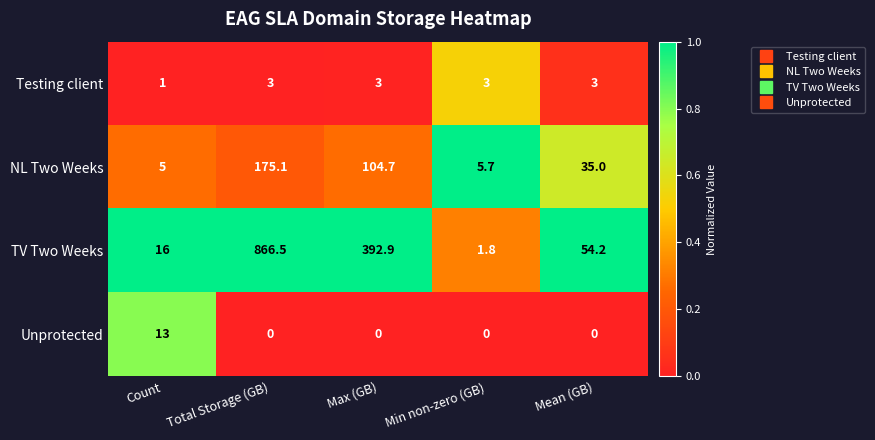

At which category does the chart reach its peak across all series?

Total Storage (GB)